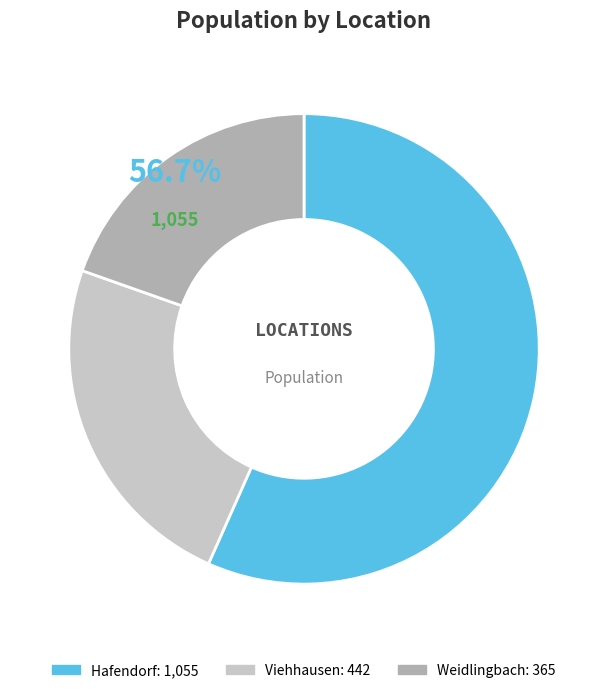

To the nearest percent, what percentage of the pie is Viehhausen?

24%